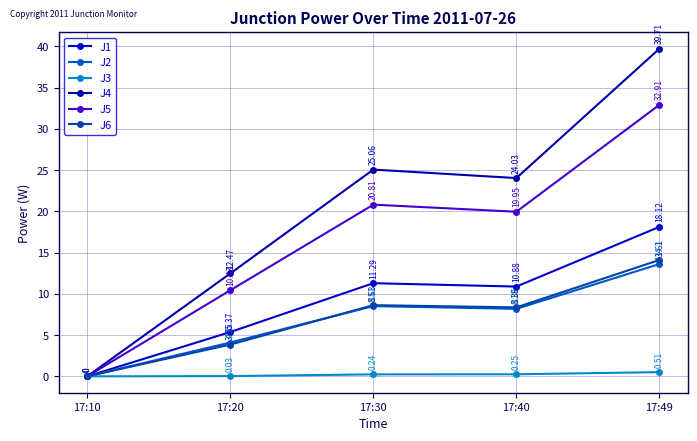

Count the number of categories in the chart.

5